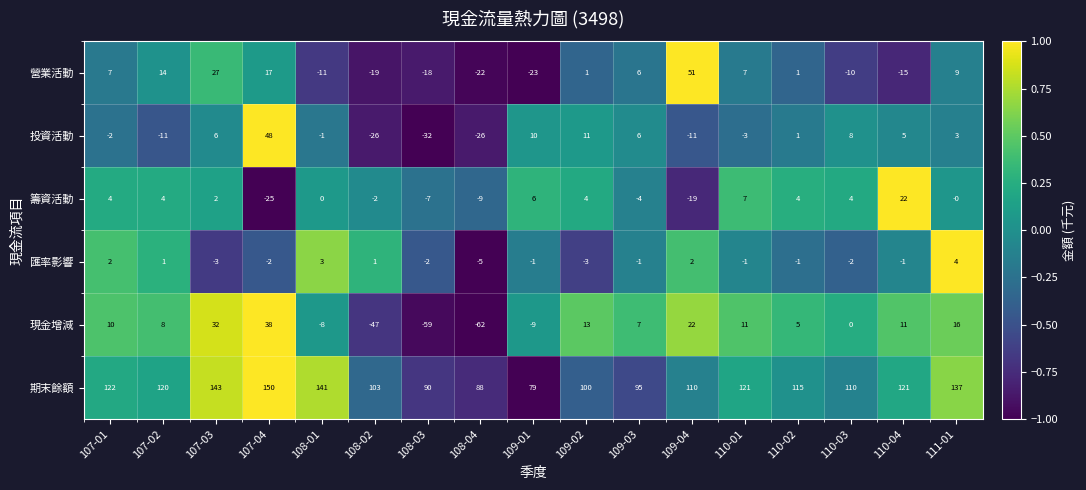

What is the sum of the 期末餘額 values at 108-03 and 108-02?

193